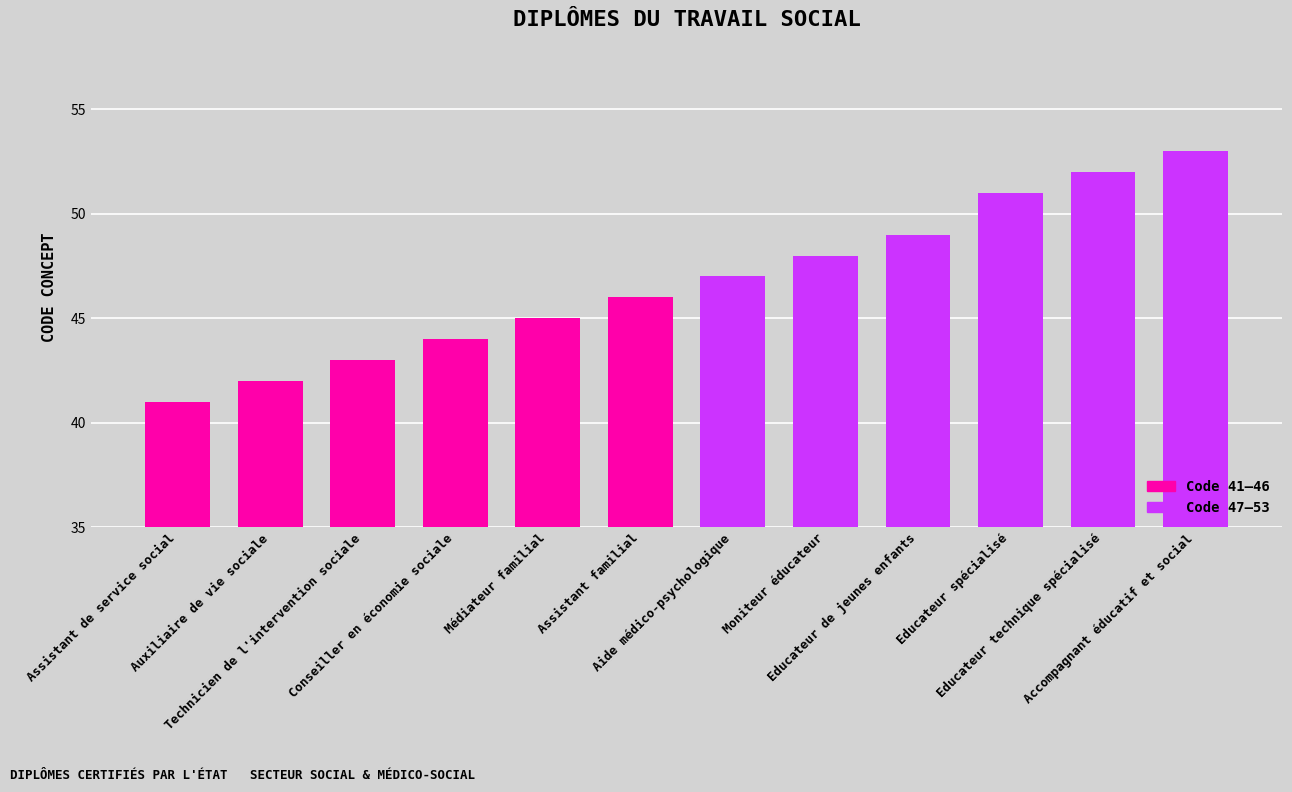

At which category does the chart reach its minimum across all series?

Assistant de service social